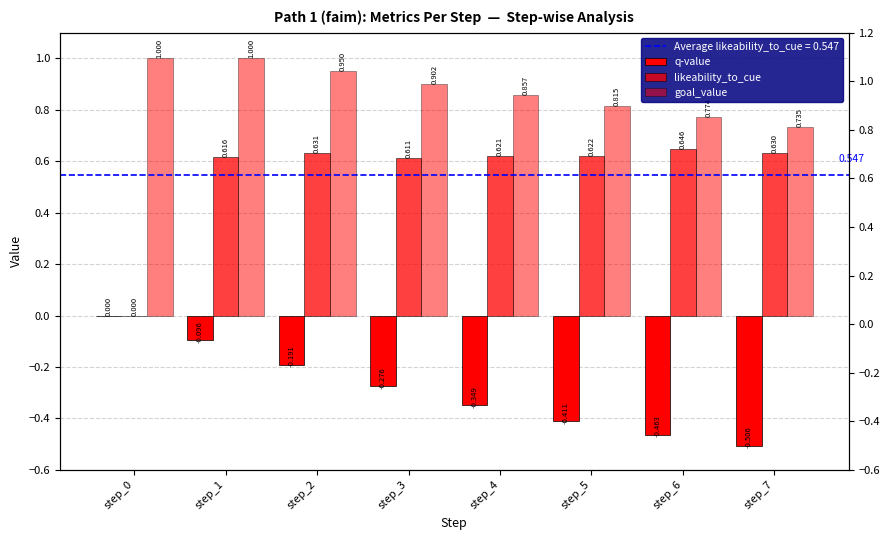

Which series has the widest spread of values?

likeability_to_cue